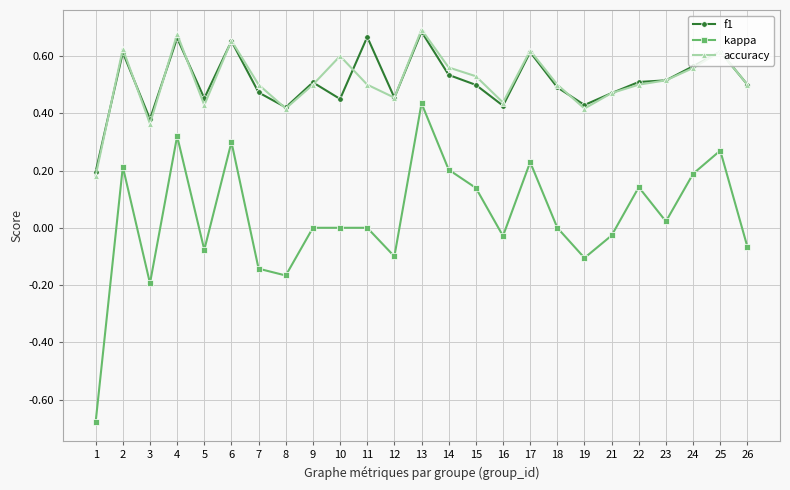

Where is f1 nearest to the value 0?

1